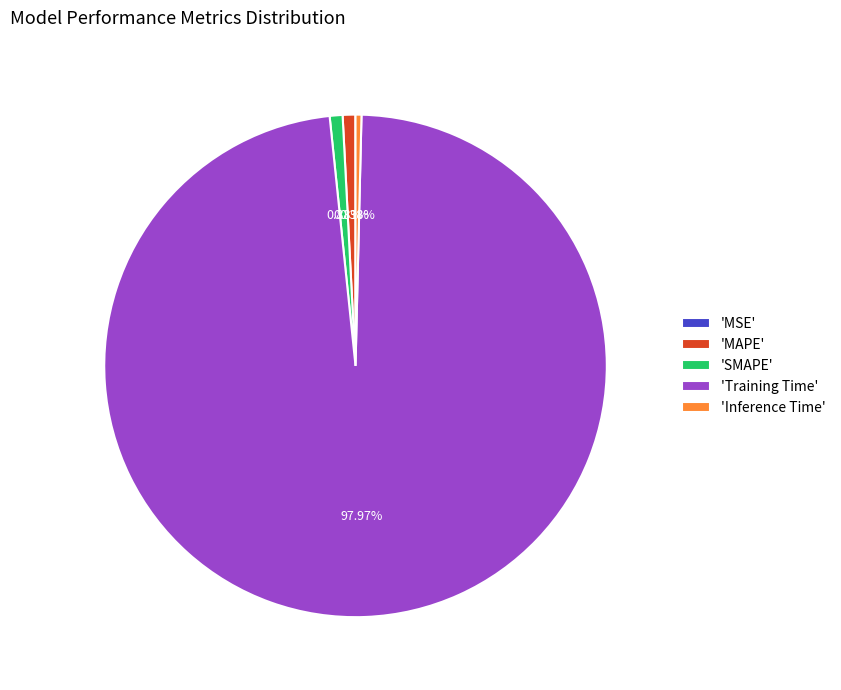

Which category has the biggest portion of the pie?

'Training Time'